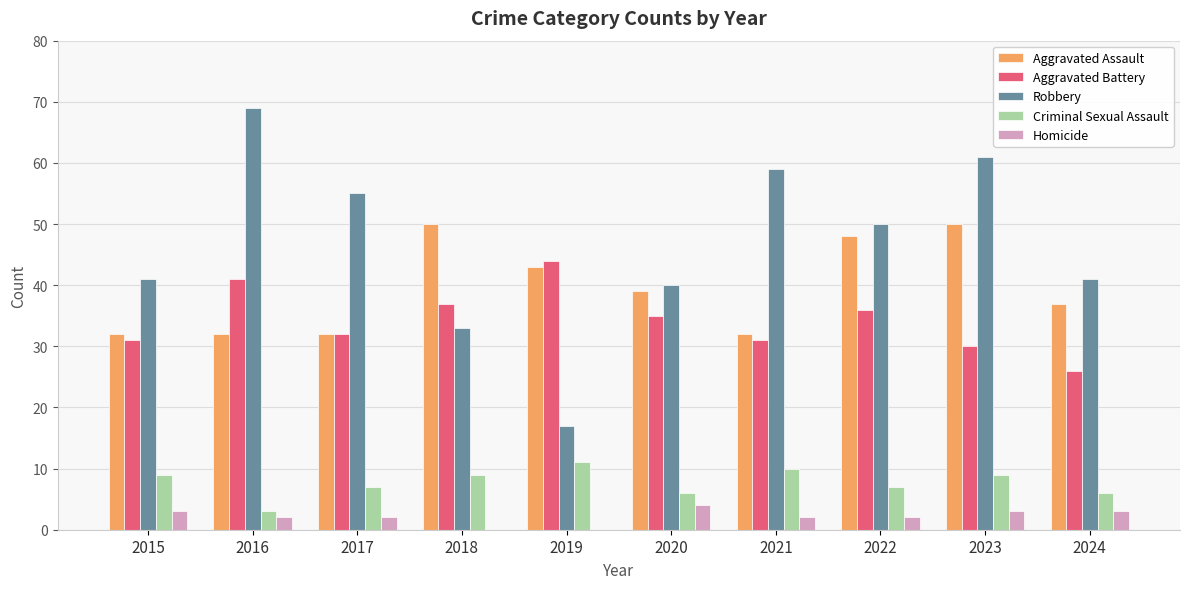

The value of Homicide at 2019 is 0. True or false?

True